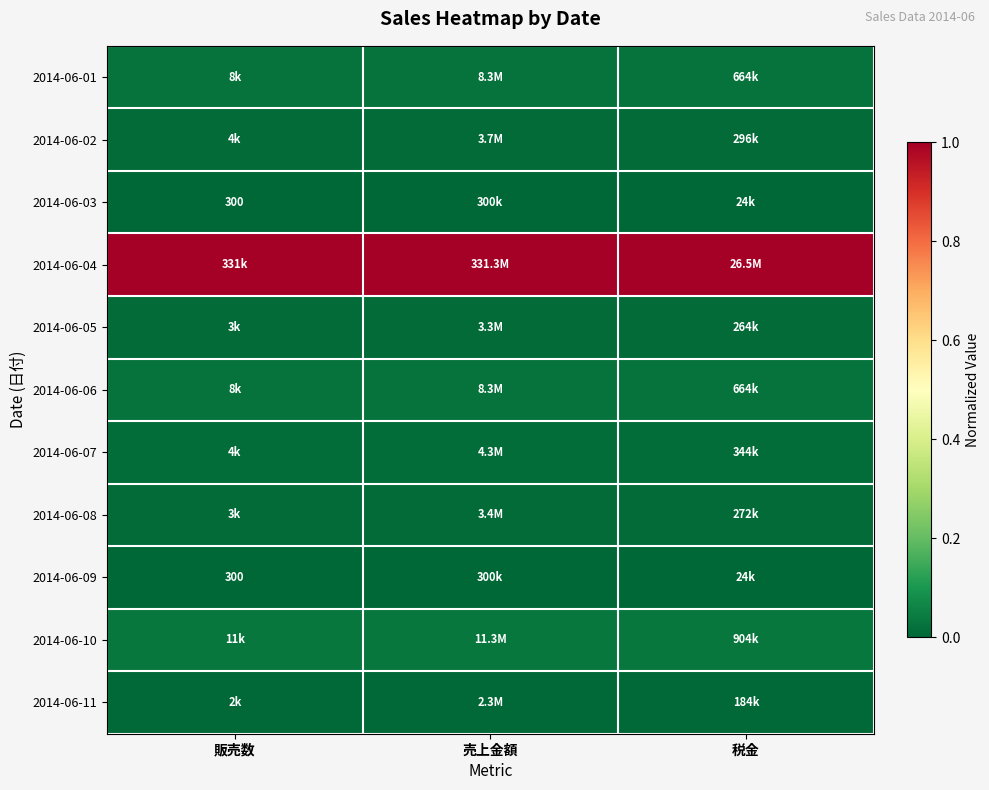

True or false: 2014-06-11 has a value of 0.0 at 売上金額.

False